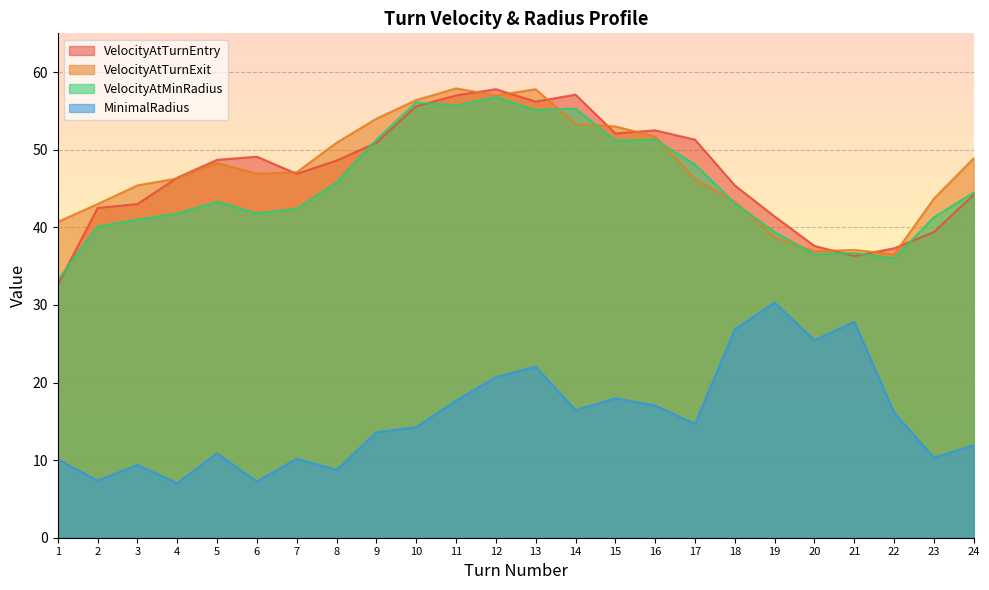

Which series has the largest range (max minus min)?

VelocityAtTurnEntry